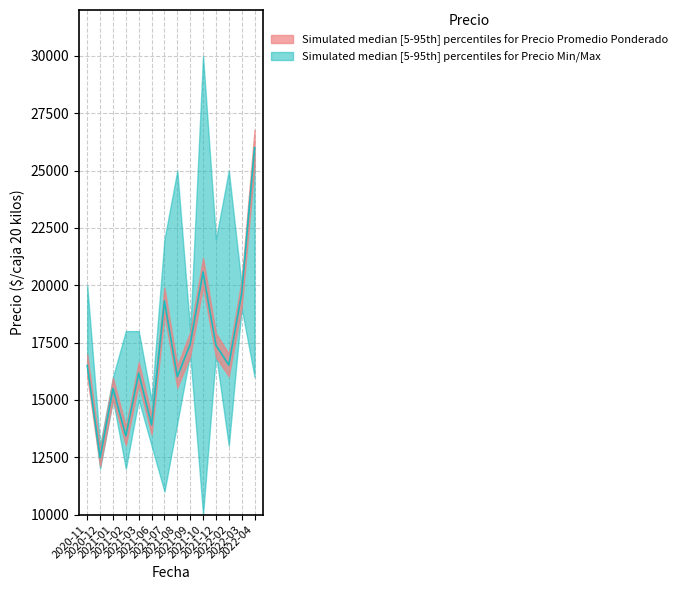

What position from the right is 2021-08?

7